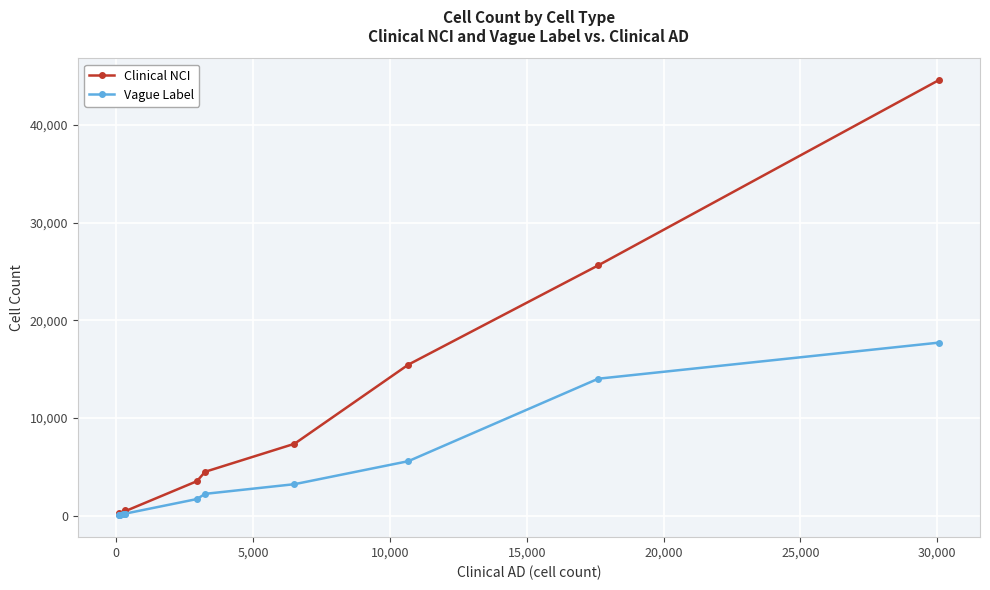

What is the value of the Clinical NCI point at the 4th from the left?

275